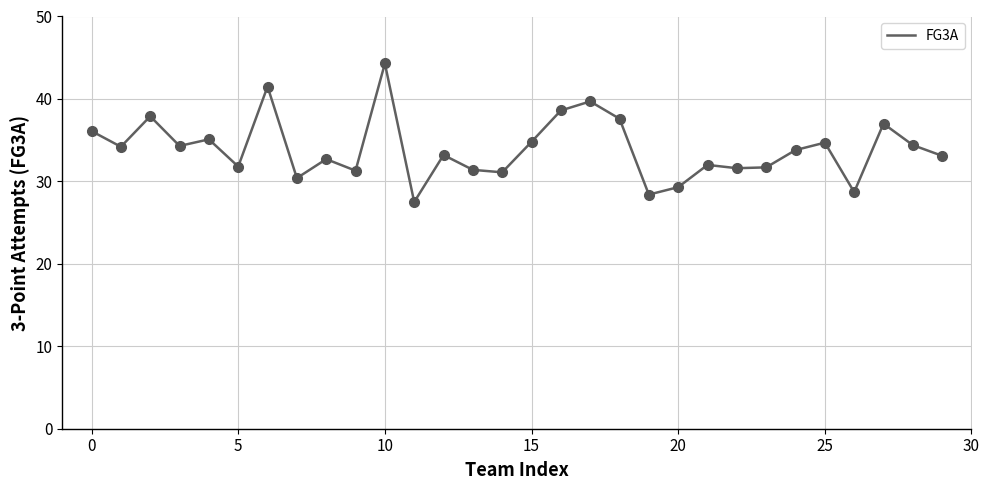

What is the minimum value shown in the chart?

27.5